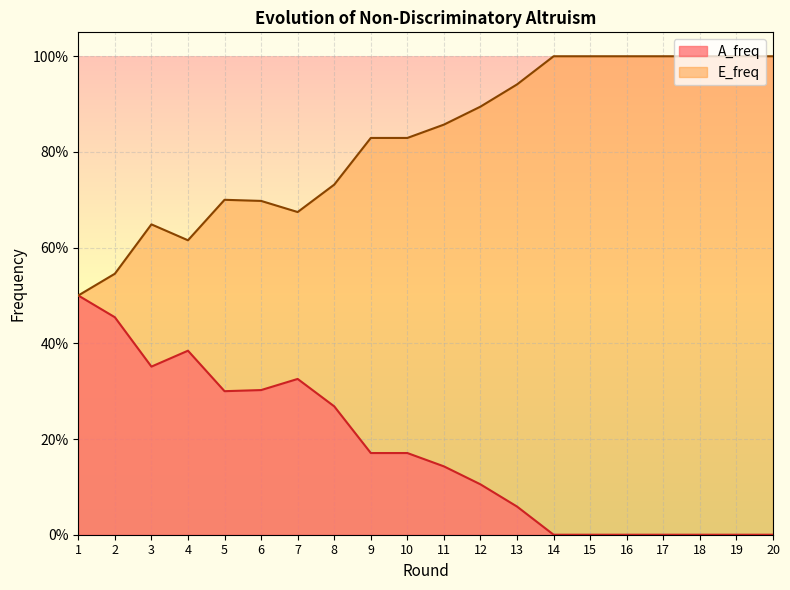

What is the total value across all series at 11?

1.0